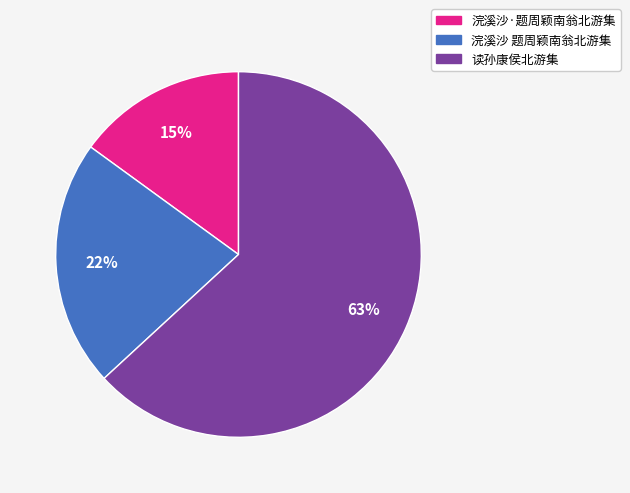

What is the largest slice in the pie chart?

读孙康侯北游集